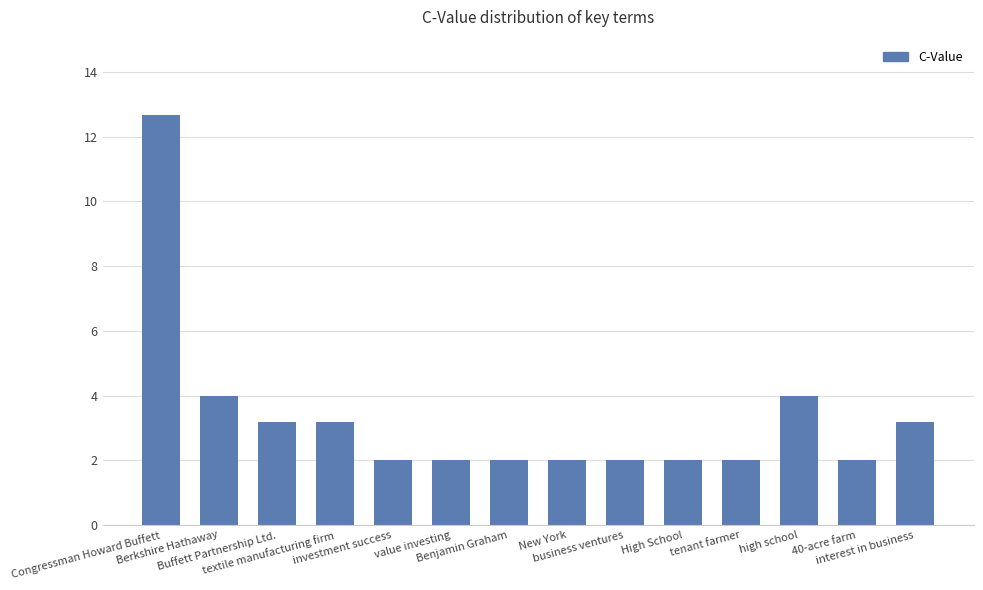

Approximately how many times larger is the value at investment success compared to interest in business?

0.6